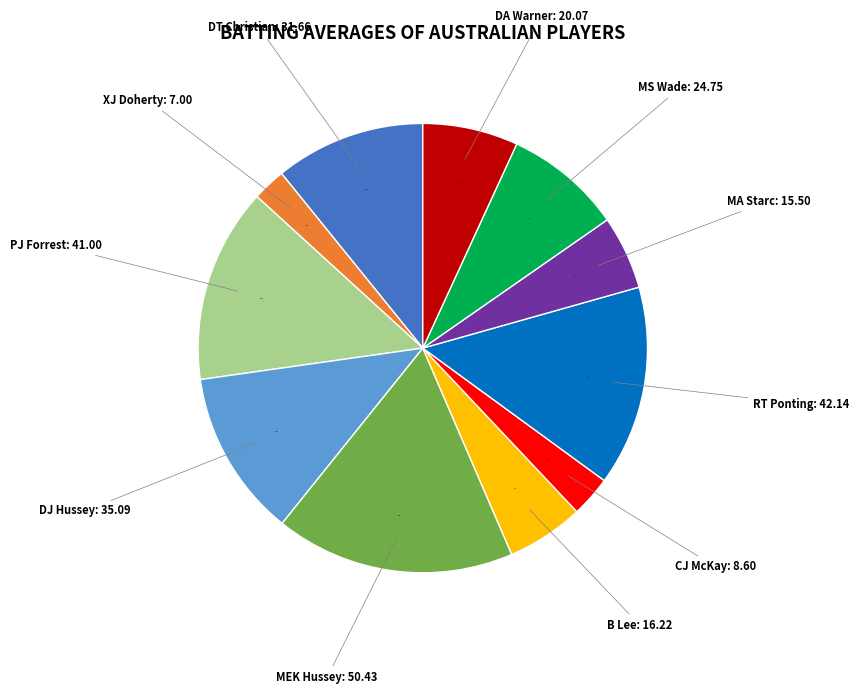

How many segments does this pie chart have?

11